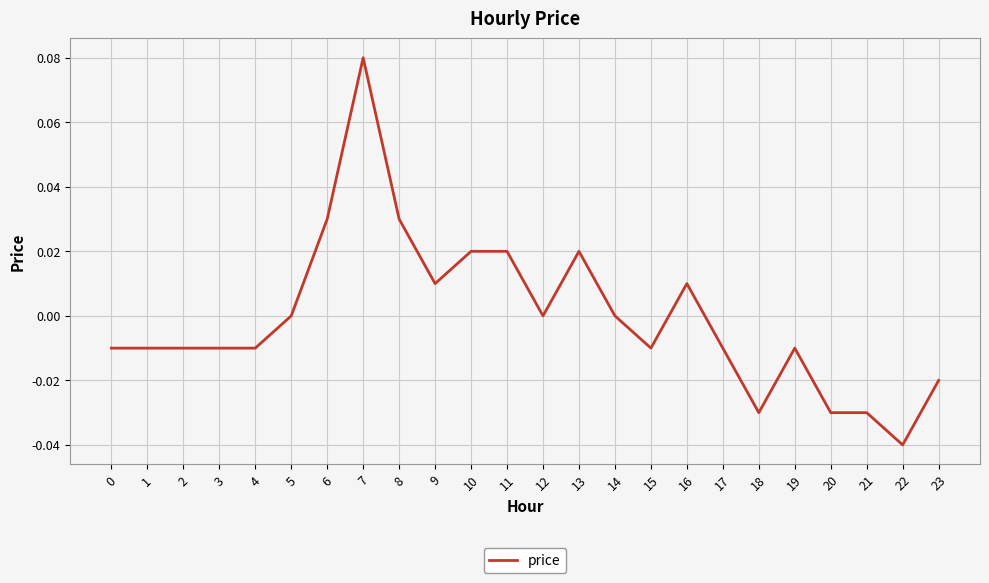

Between 23 and 22, which is larger?

23